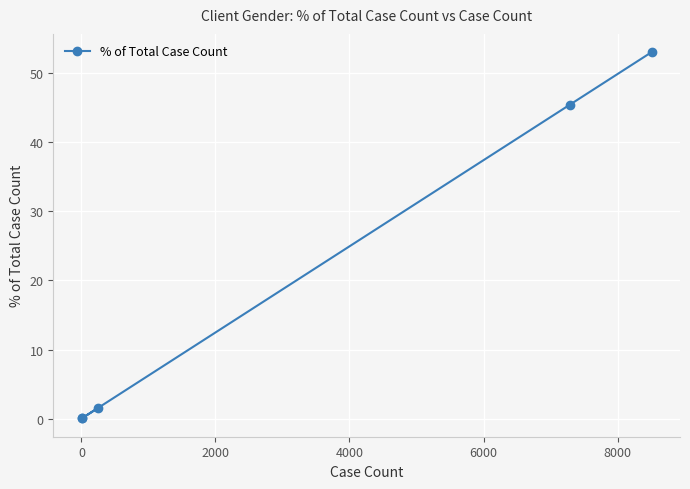

What is the difference between the second highest and minimum values?

45.4